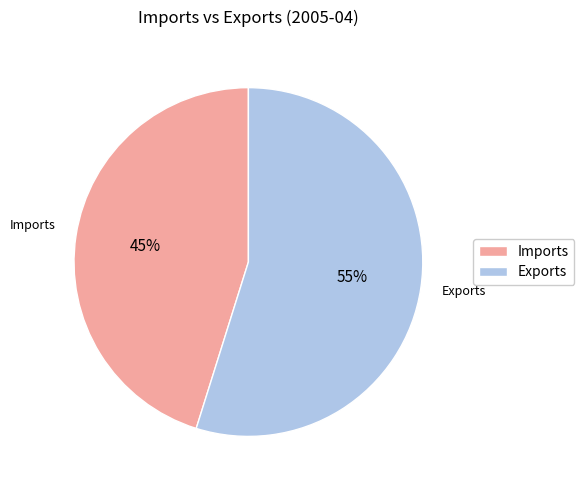

What percentage is the Exports slice, to the nearest percent?

55%